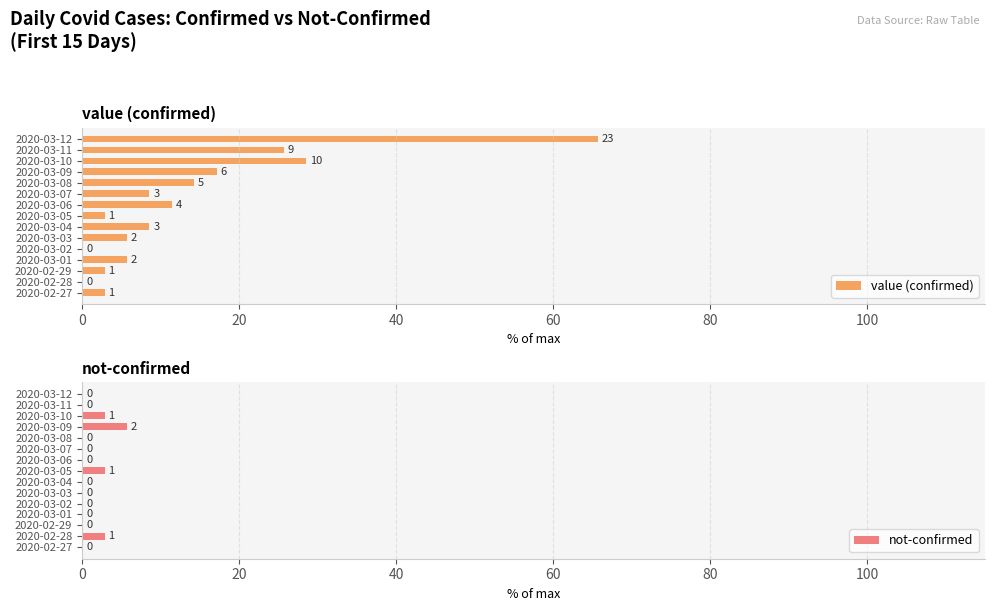

What is the approximate value of not-confirmed at 2020-03-09?

5.7